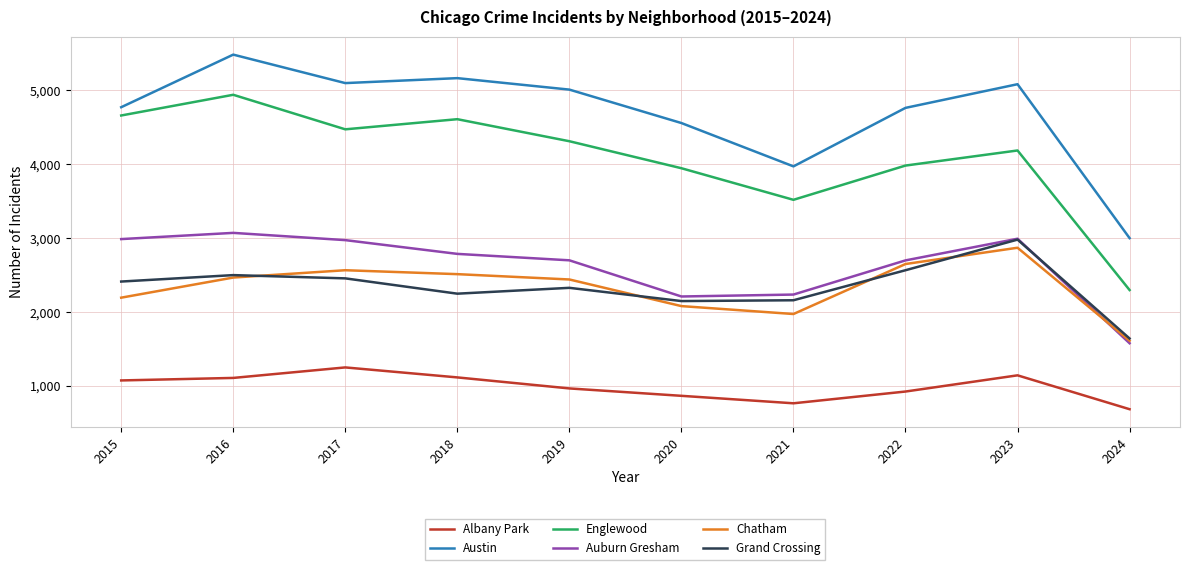

What is the maximum value shown in the chart?

5481